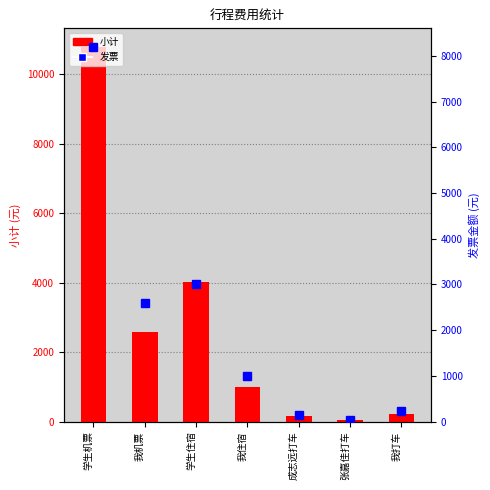

What is the value of the 发票 bar at the 3rd from the left?

3007.9